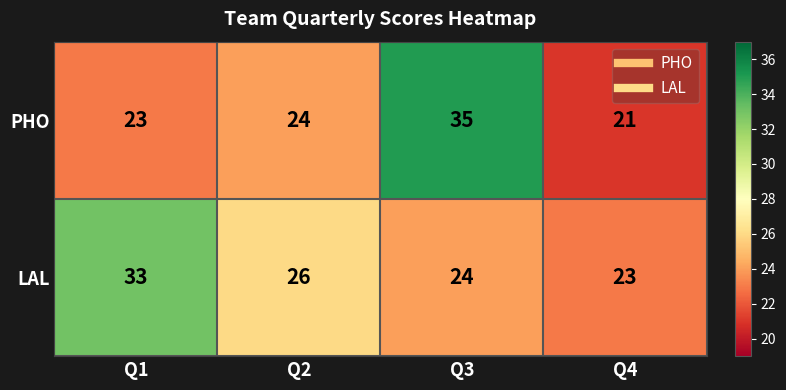

Where is PHO nearest to the value 28?

Q2